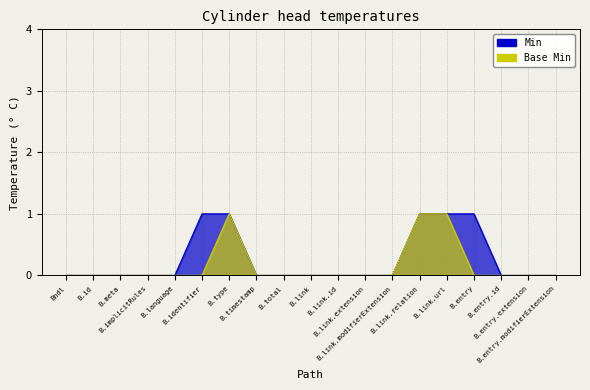

True or false: Min has more than 2 points higher than both neighbors.

False